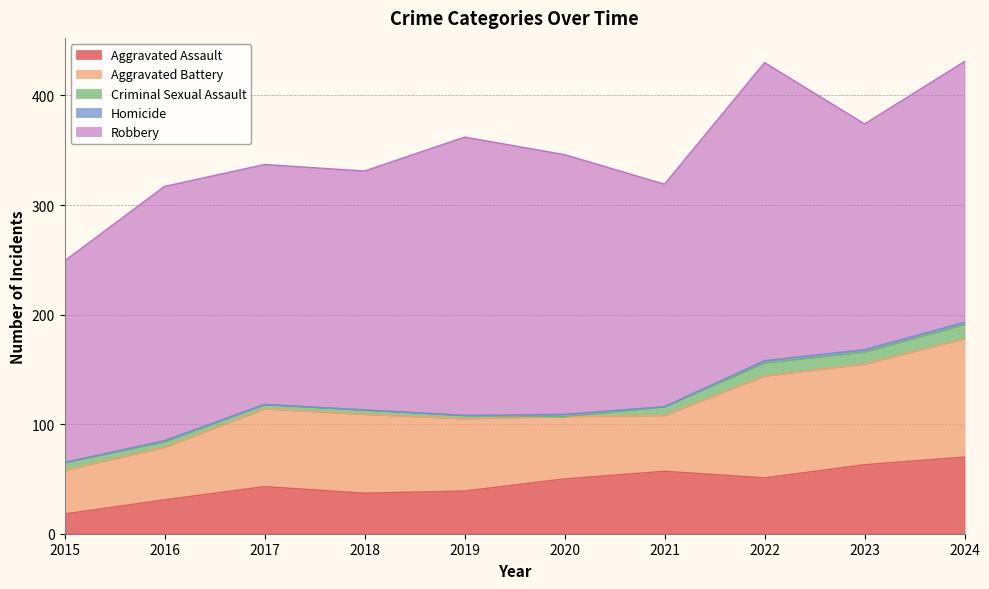

Which series has the largest total across all categories?

Robbery